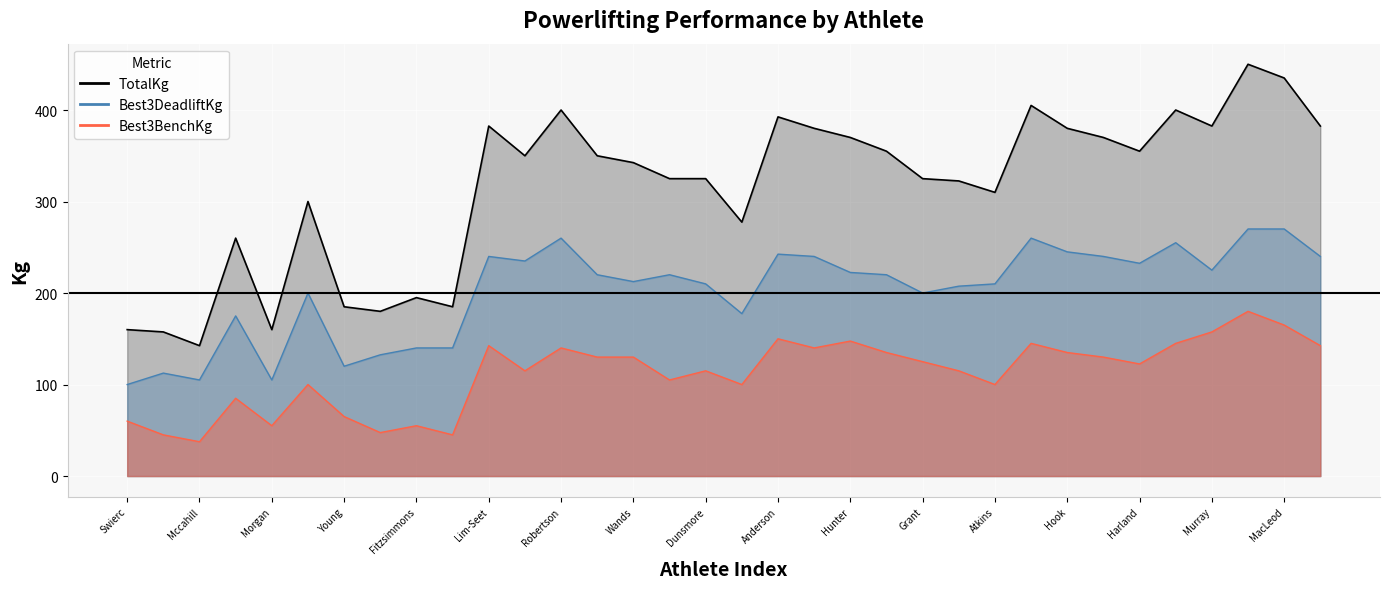

What is the difference between the maximum and minimum values in the Best3DeadliftKg series?

170.0